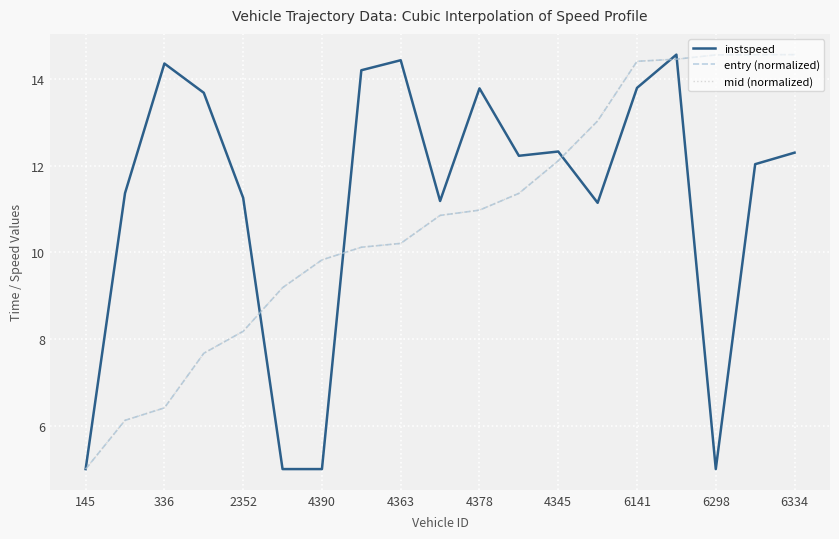

What is the smallest value displayed?

5.0